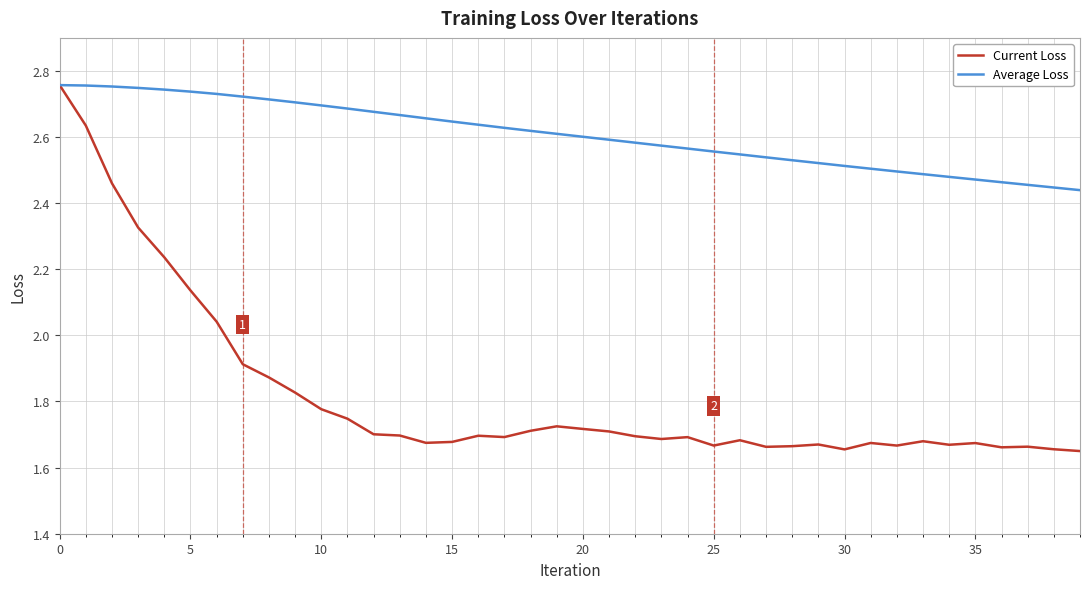

Which series has the widest spread of values?

Current Loss